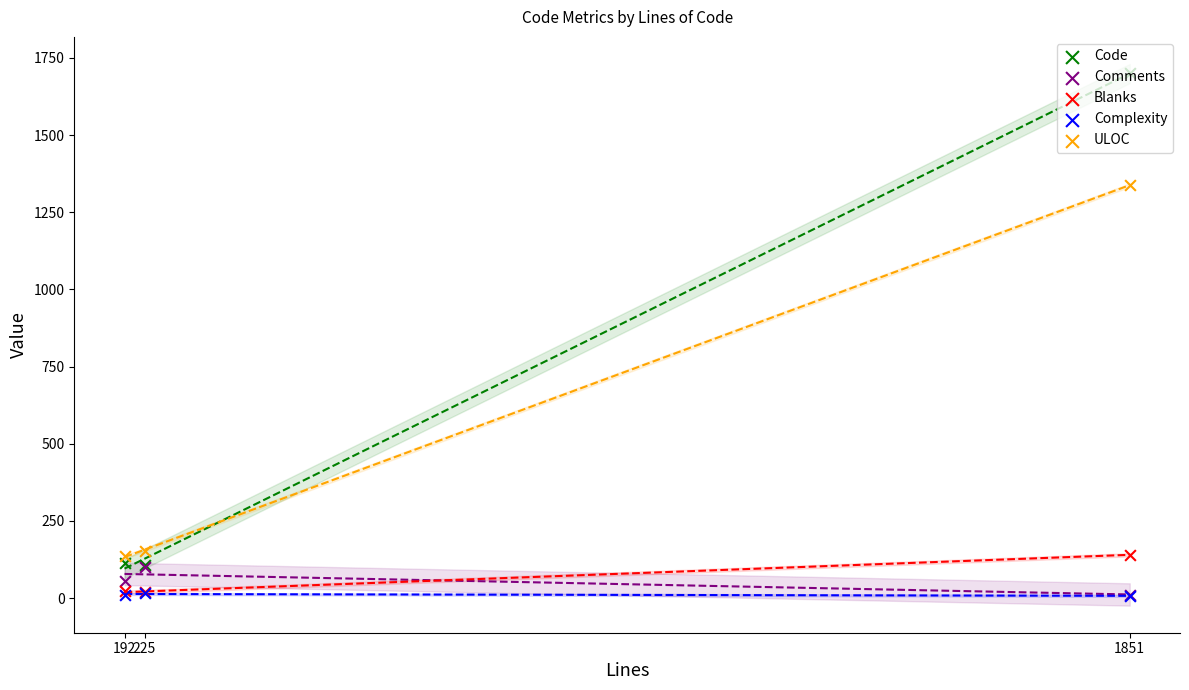

At how many categories does at least one series exceed 1278?

1